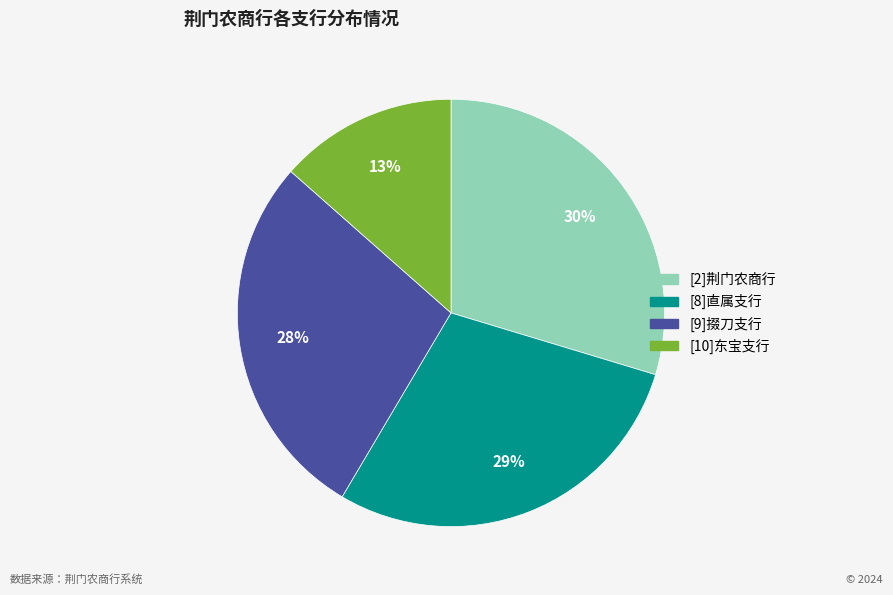

To the nearest percent, what is the average slice percentage?

25%